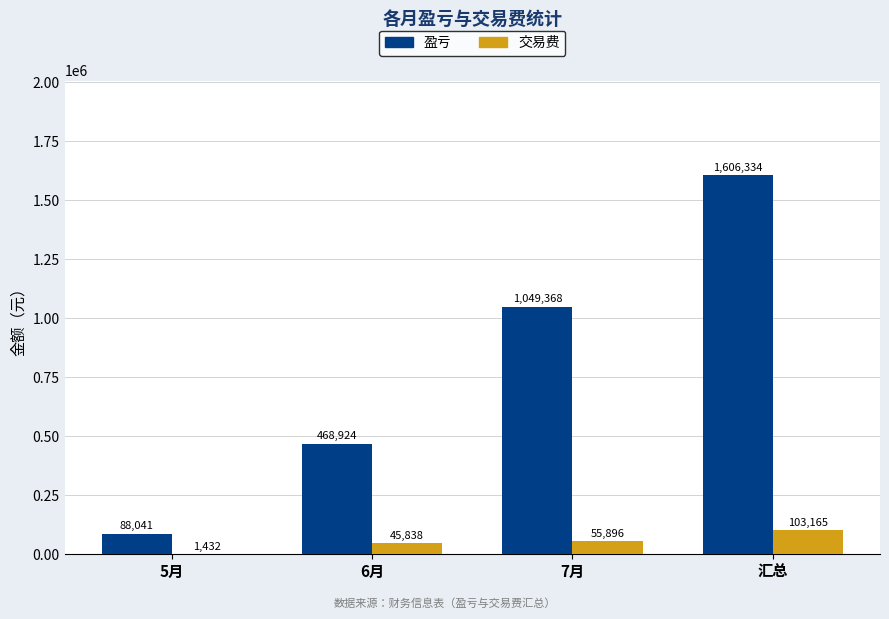

What is the difference between the 交易费 values at 5月 and 7月?

54464.0